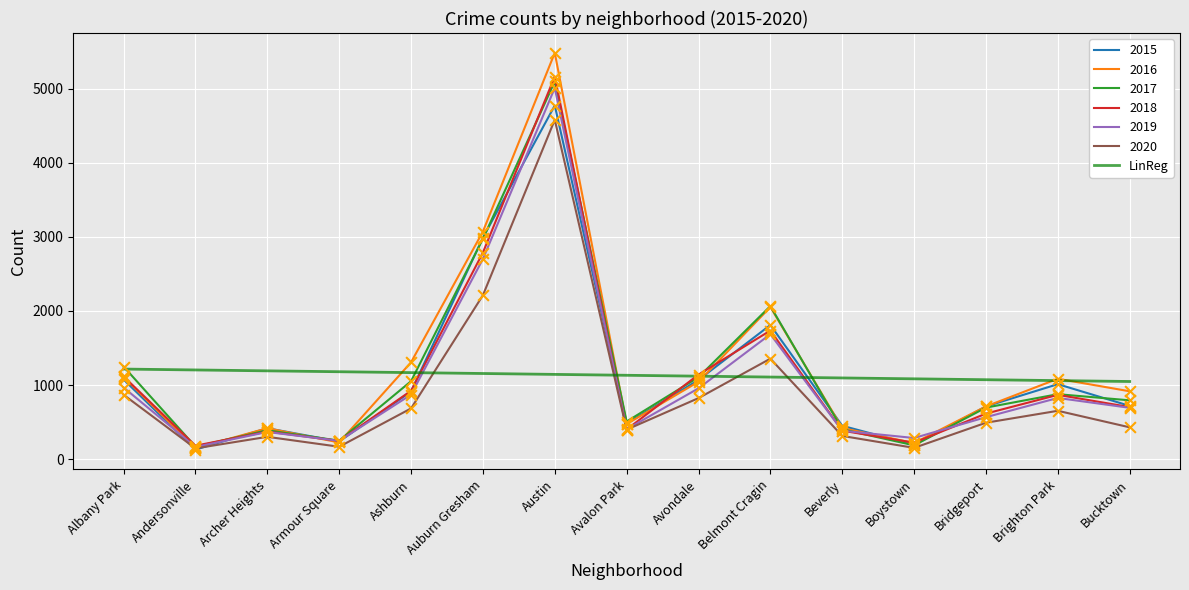

Which series changed the most between Auburn Gresham and Avalon Park?

2016